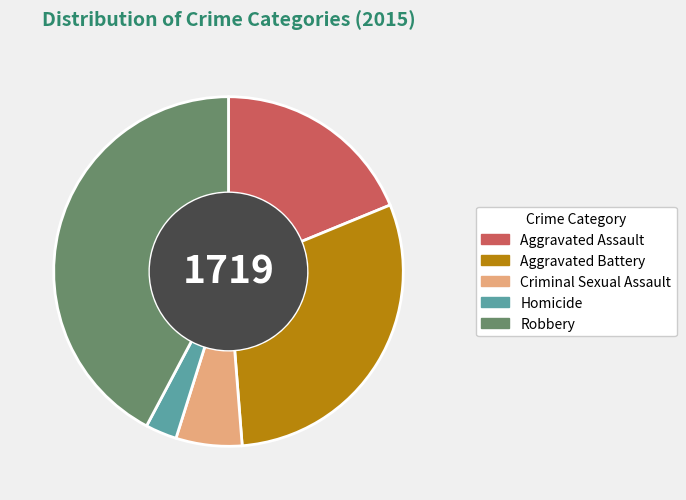

Between Aggravated Assault and Robbery, which is larger?

Robbery